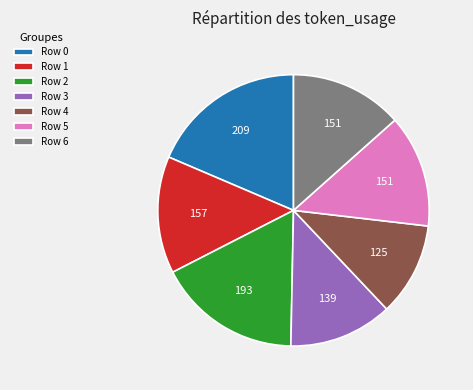

Is the sum of Row 5 and Row 3 greater than half?

No